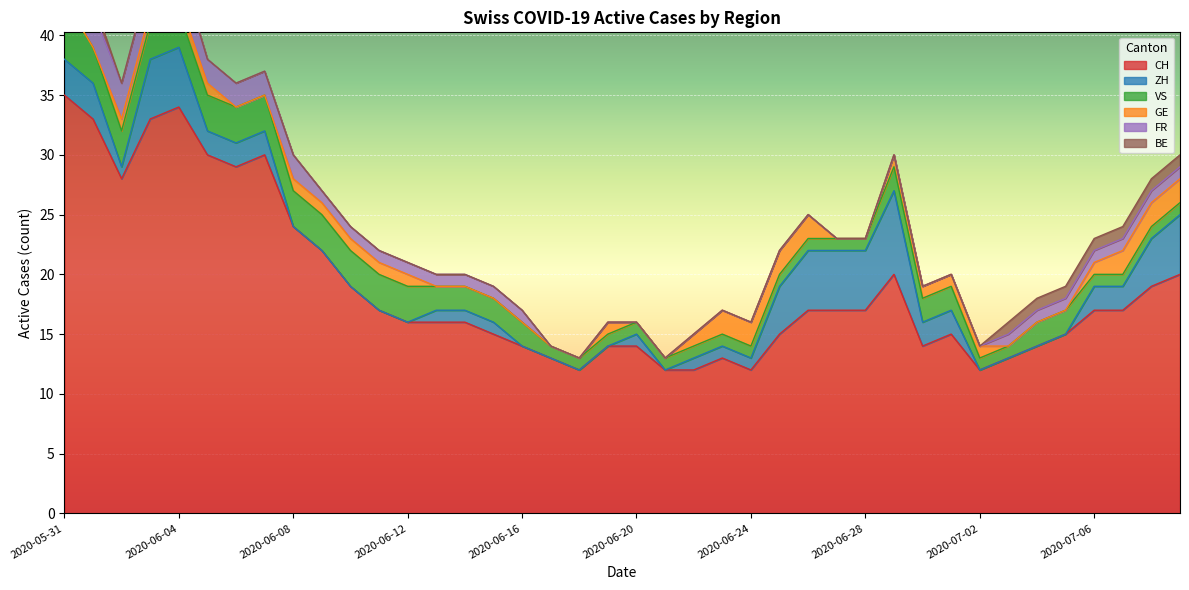

What is the difference between the second highest and second lowest values in the VS series?

2